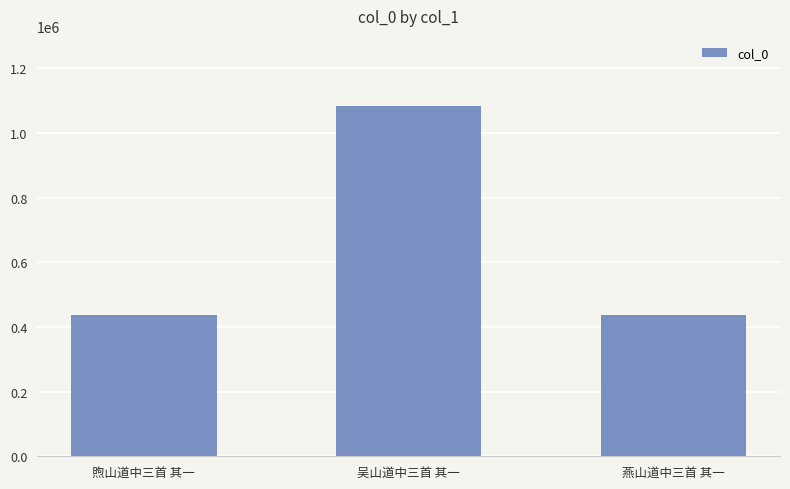

What is the minimum value shown in the chart?

436490